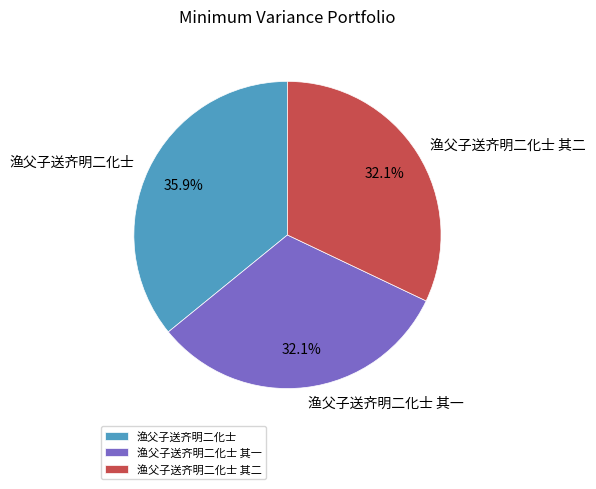

Which category has the biggest portion of the pie?

渔父子送齐明二化士